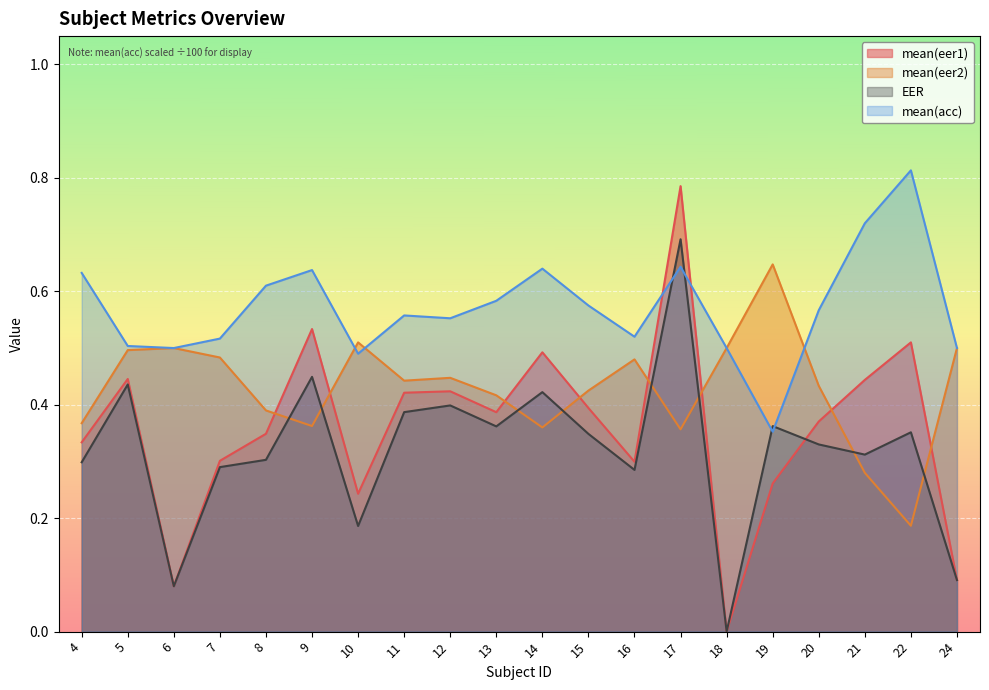

Where do mean(acc) and mean(eer2) first cross each other?

9 and 10